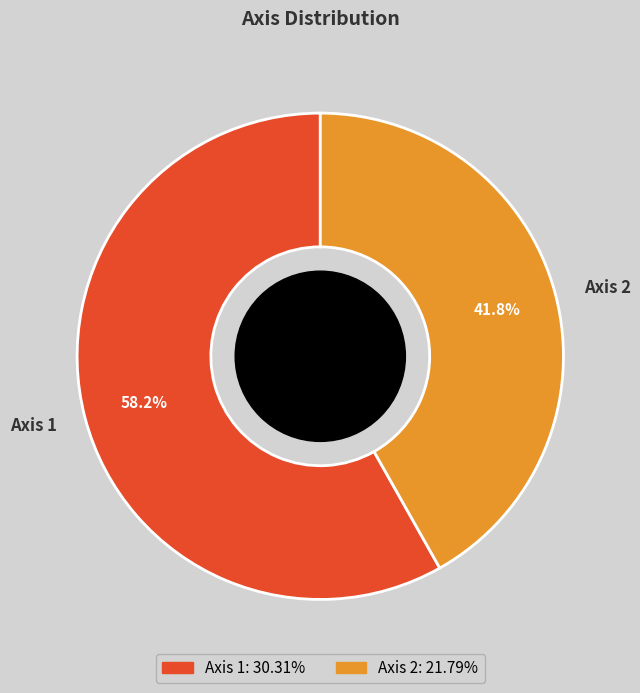

To the nearest percent, what portion does Axis 2 represent?

42%